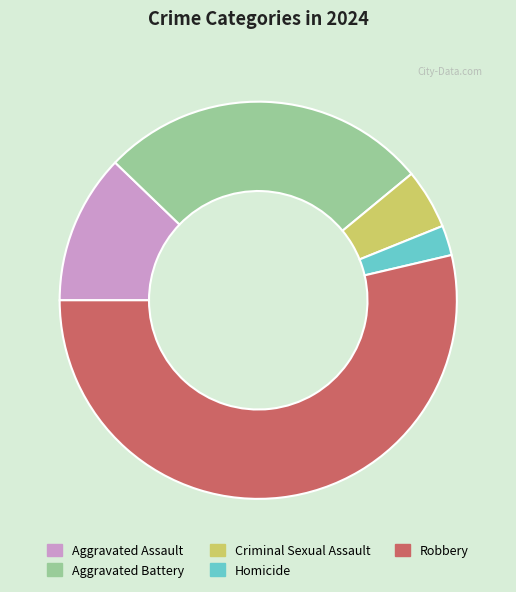

Which category has the smallest portion of the pie?

Homicide